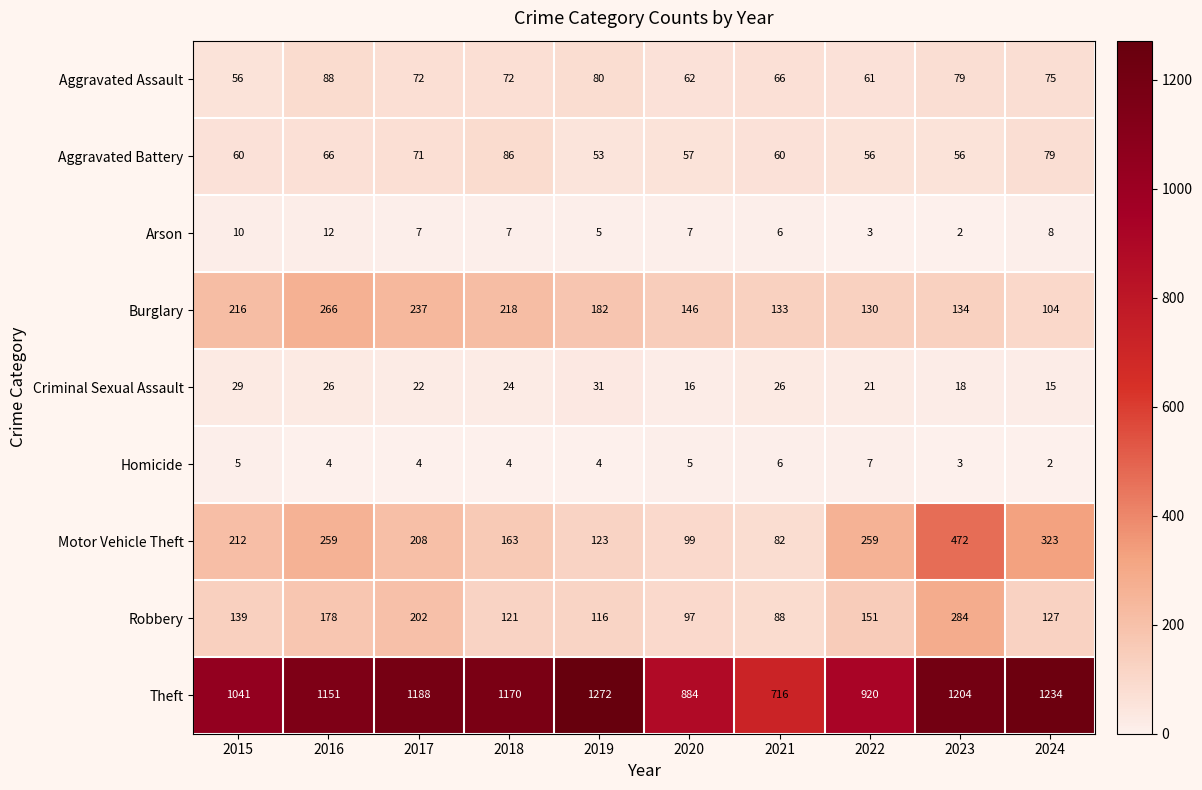

What is the total value across all series at 2022?

1608